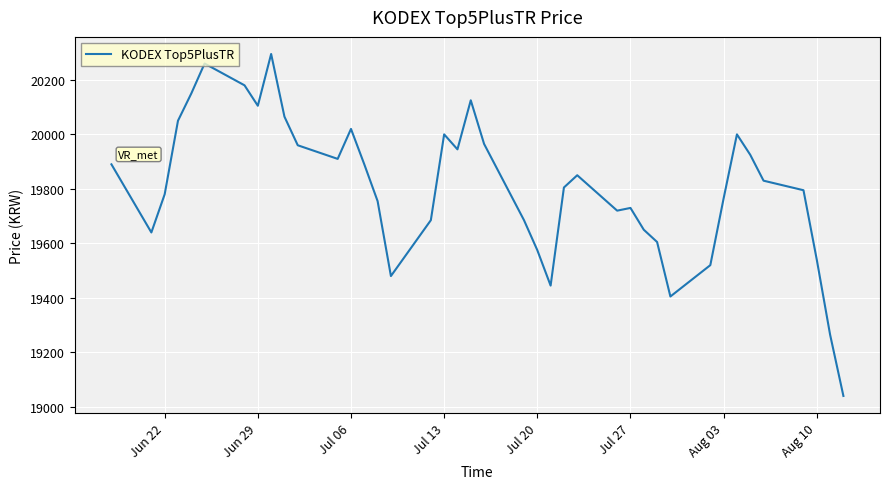

What is the maximum value shown in the chart?

20295